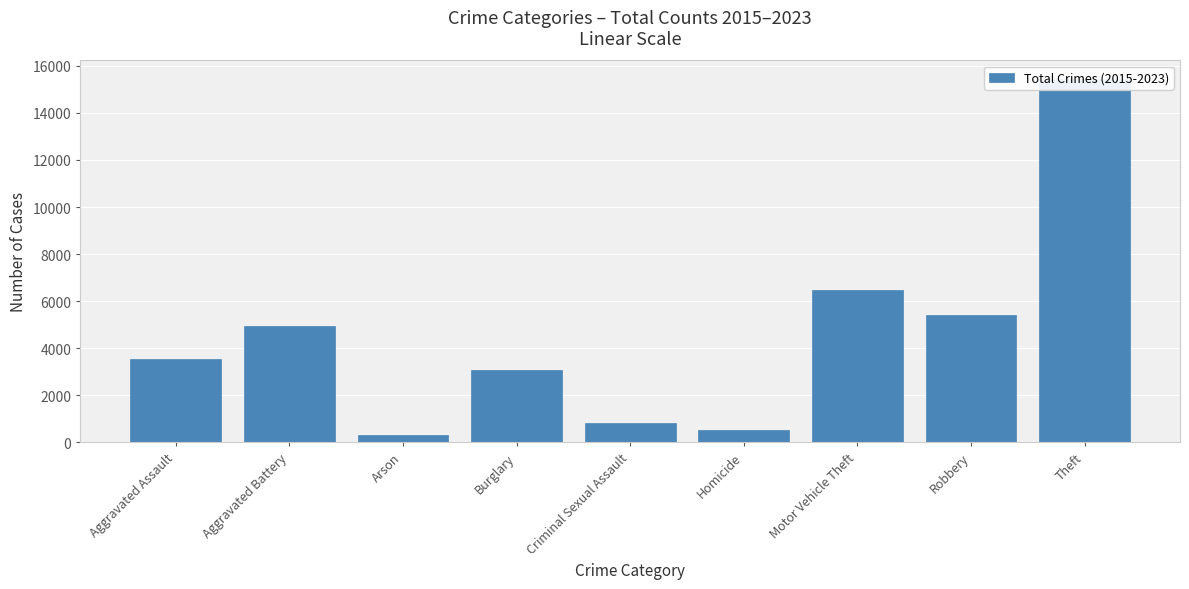

Where does the data first go above 3555?

Aggravated Battery